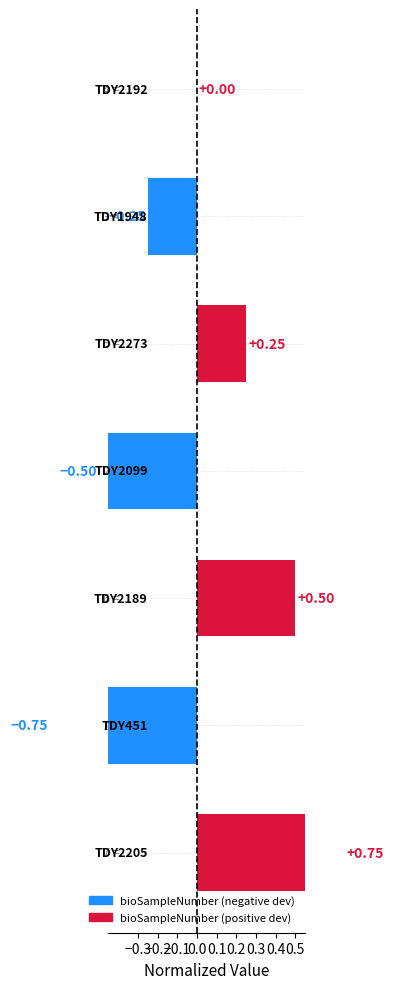

Reading left to right, extract all data points from this chart.

0.8	-0.8	0.5	-0.5	0.2	-0.2	0.0